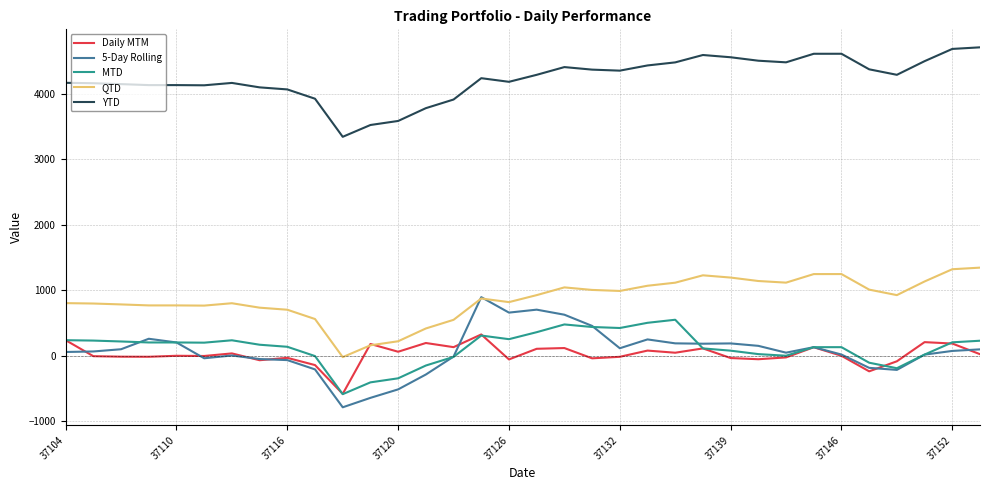

What is the maximum value for YTD?

4711.4